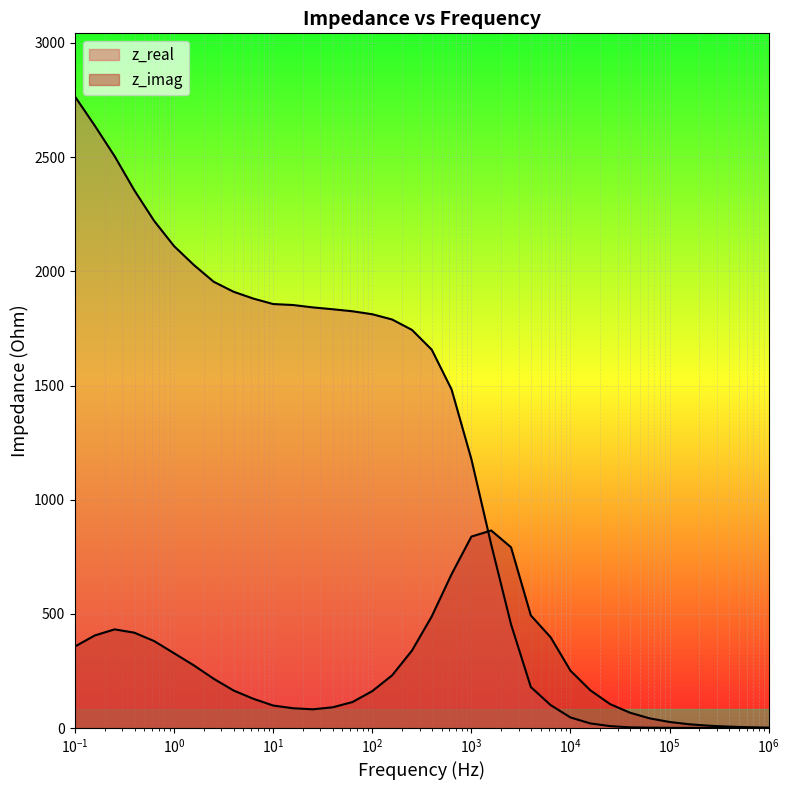

What are all the series names shown in the legend?

z_real, z_imag